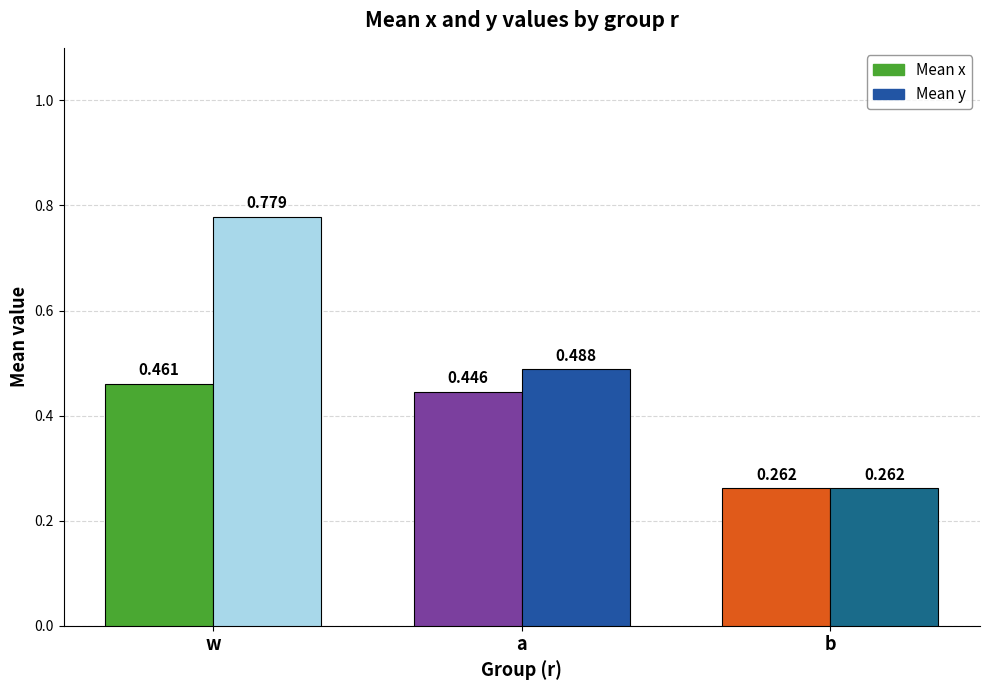

Where is Mean x nearest to the value 0?

b